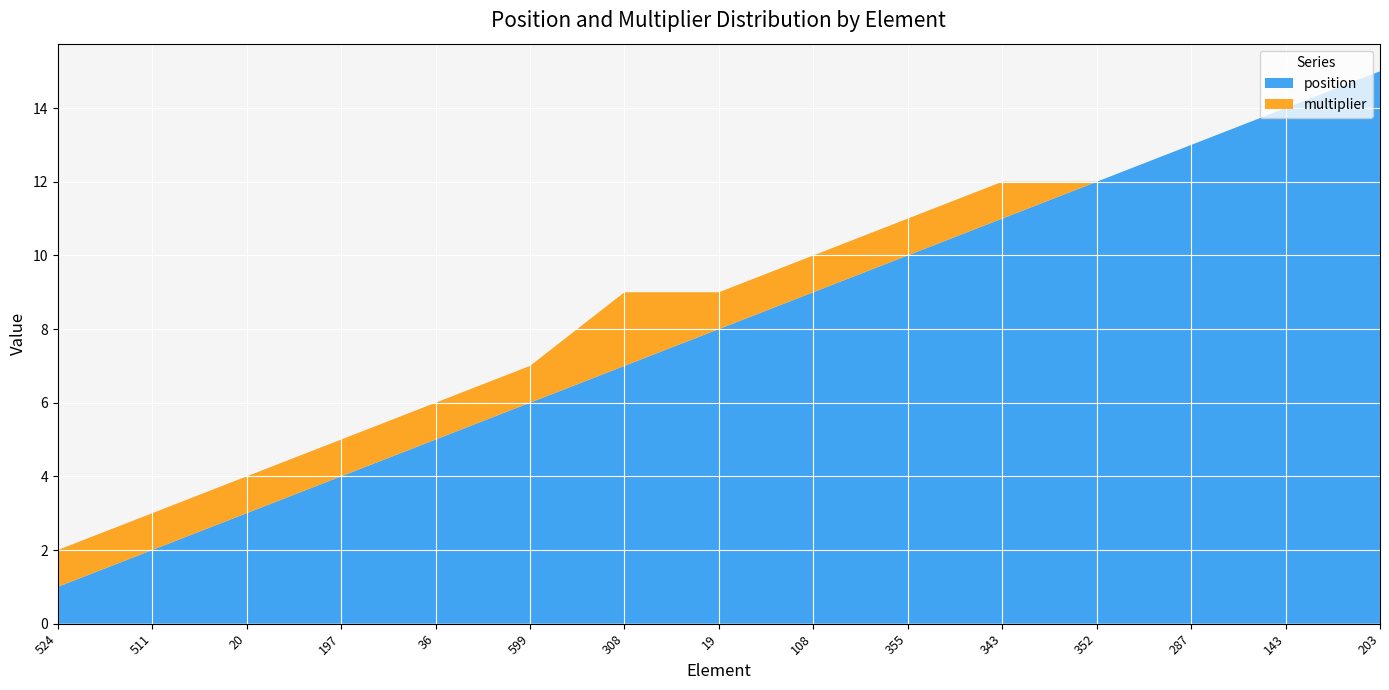

Reading right to left, transcribe all the data shown in this chart.

position: 15	14	13	12	11	10	9	8	7	6	5	4	3	2	1
multiplier: 0	0	0	0	1	1	1	1	2	1	1	1	1	1	1